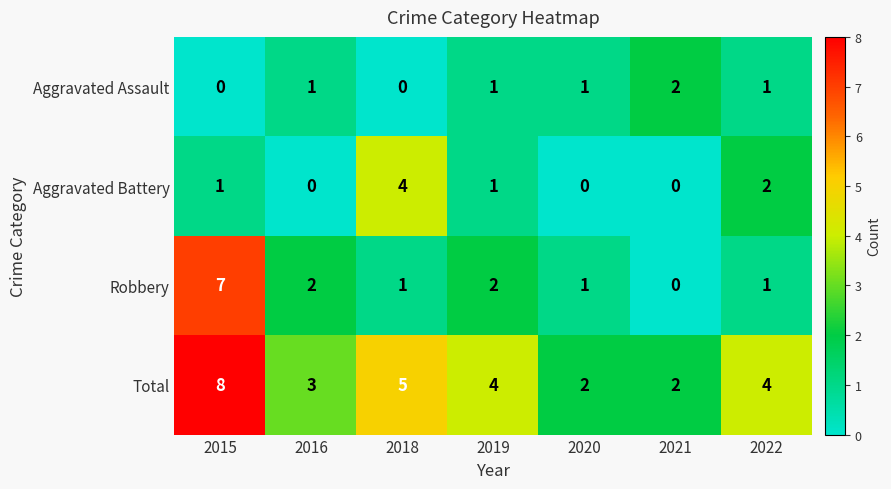

What is the total value across all series at 2018?

10